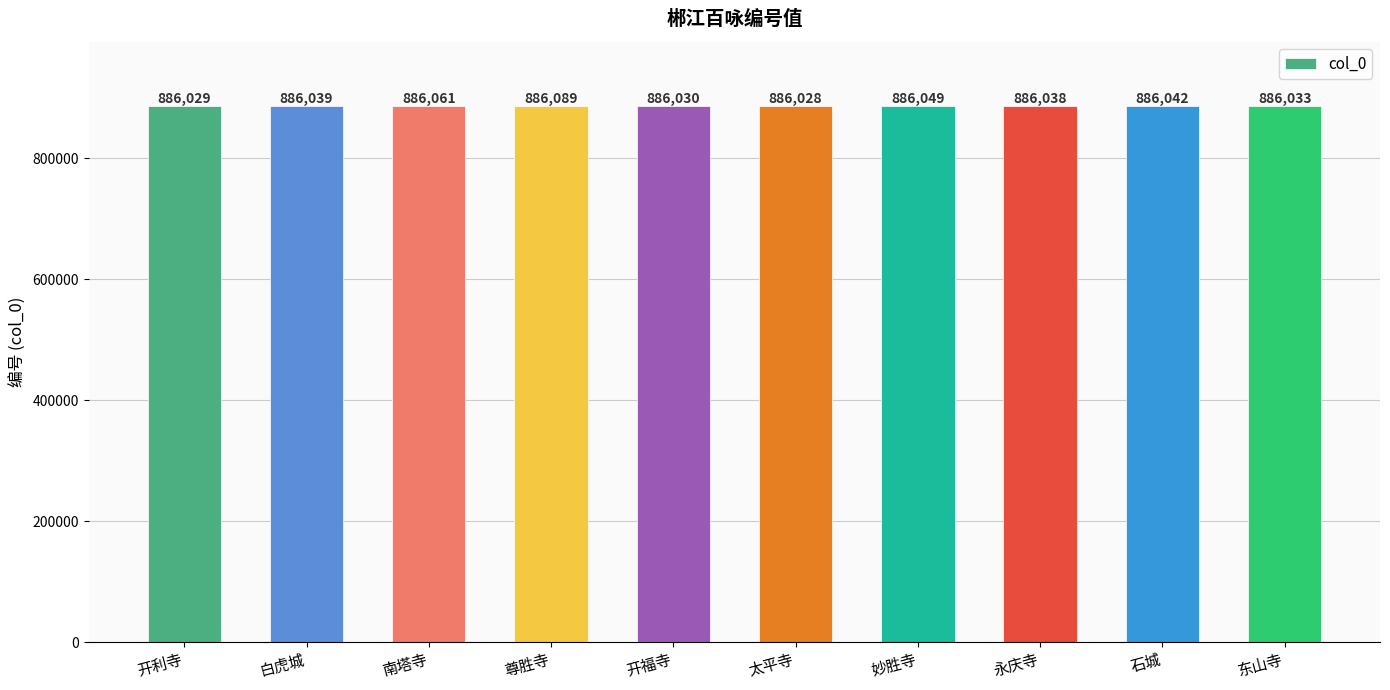

Which category has the lowest value across all series?

太平寺